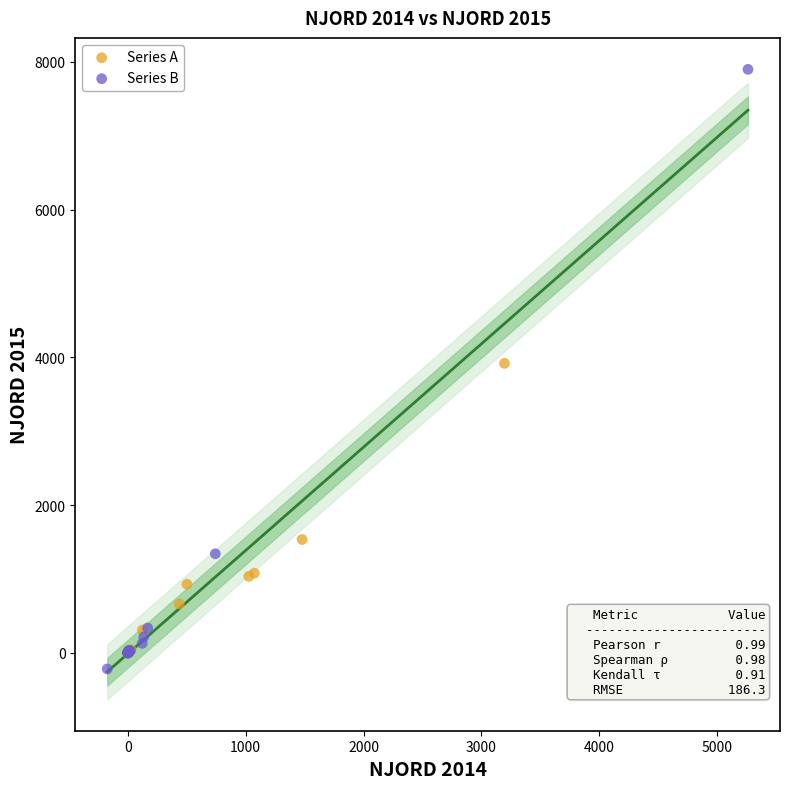

What are all the series names shown in the legend?

Series A, Series B